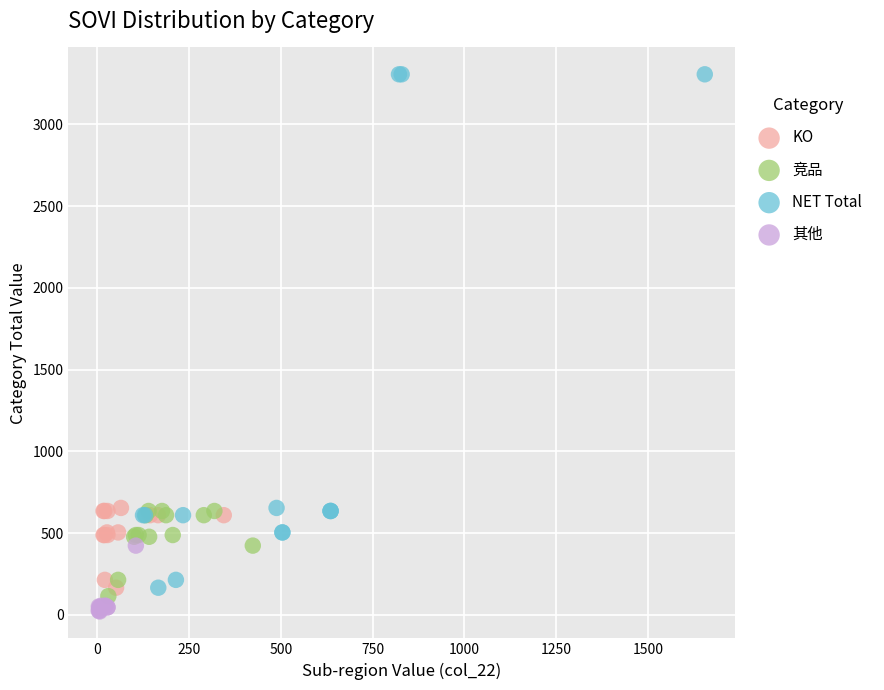

Which series reaches the maximum Y coordinate?

NET Total